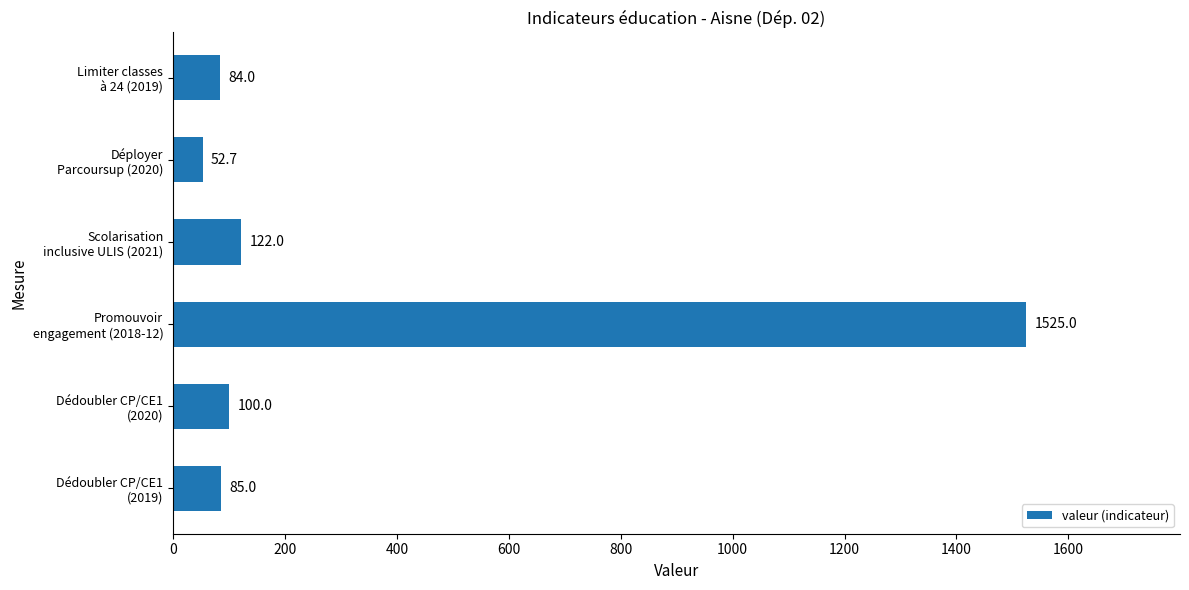

What is the greatest value displayed?

1525.0